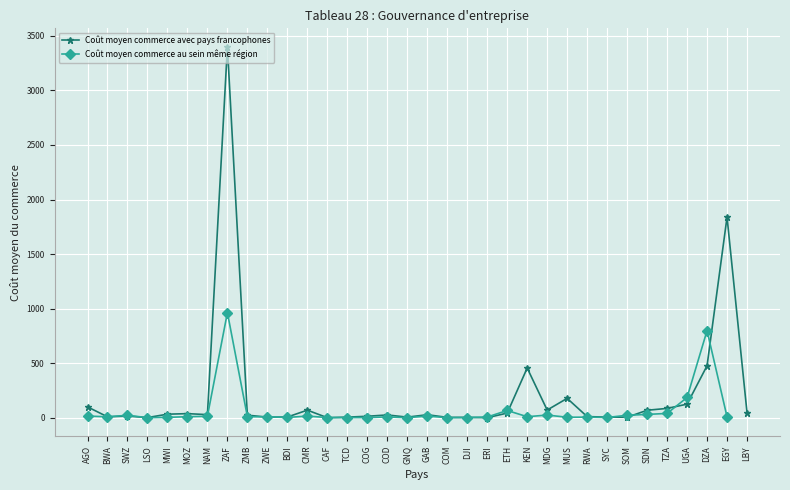

How many lines are shown in the chart?

2